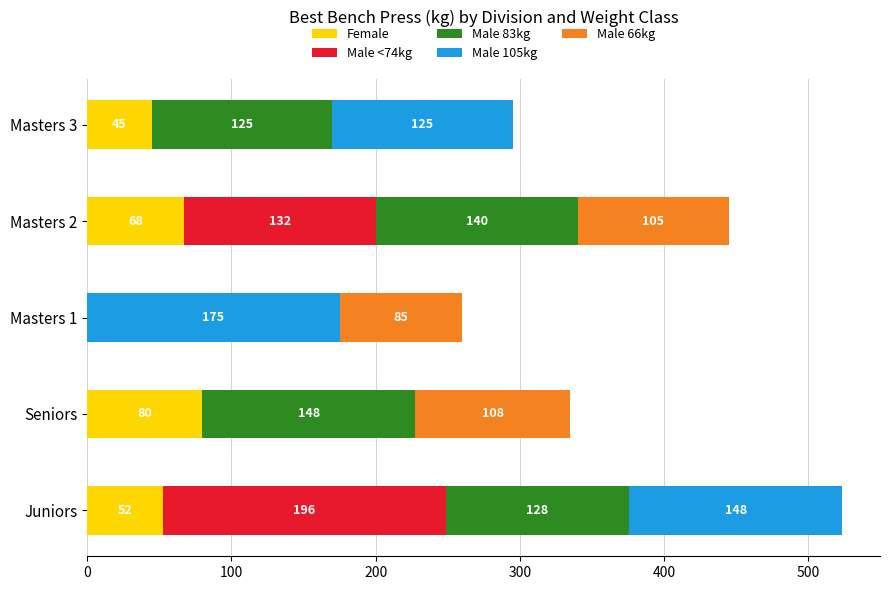

At which label is Female closest to 40?

Masters 3